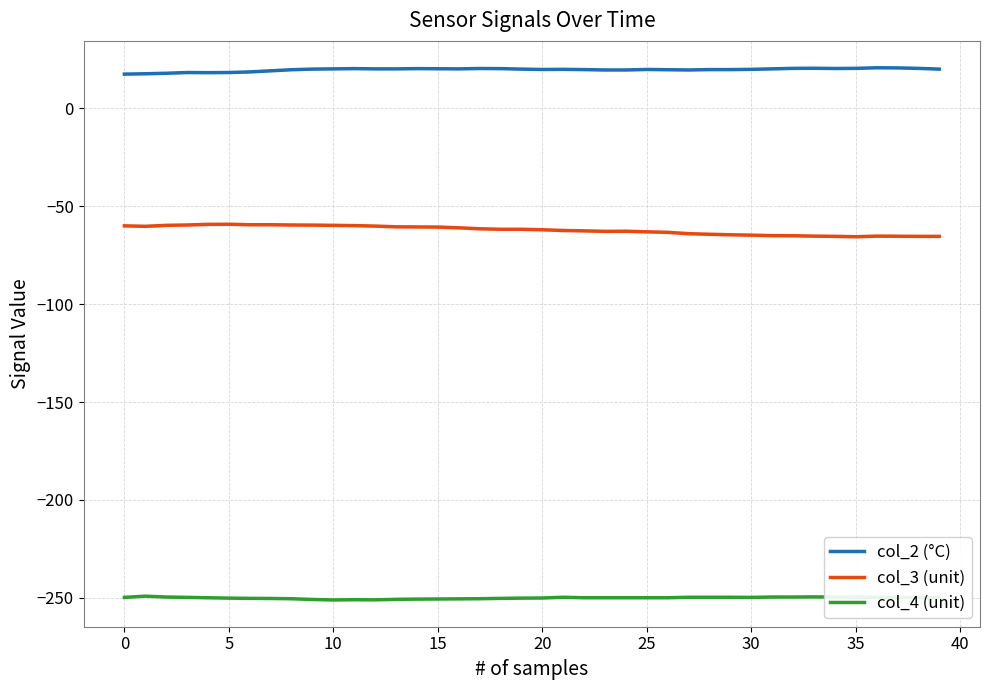

Which series has the widest spread of values?

col_3 (unit)